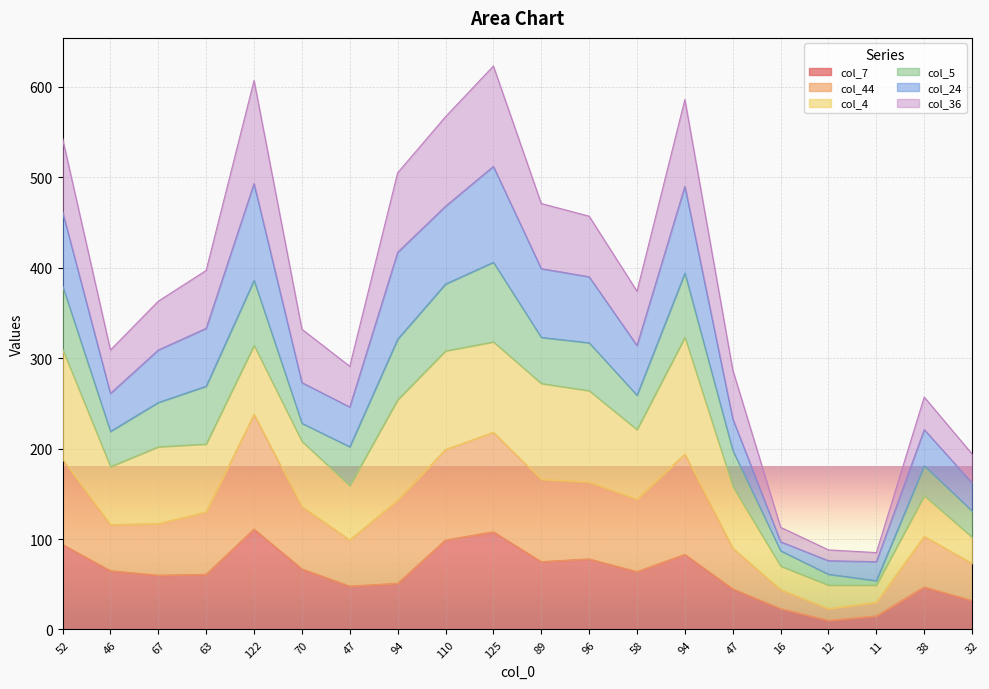

Is the value of col_44 at 89 greater than the value of col_7 at 67?

Yes